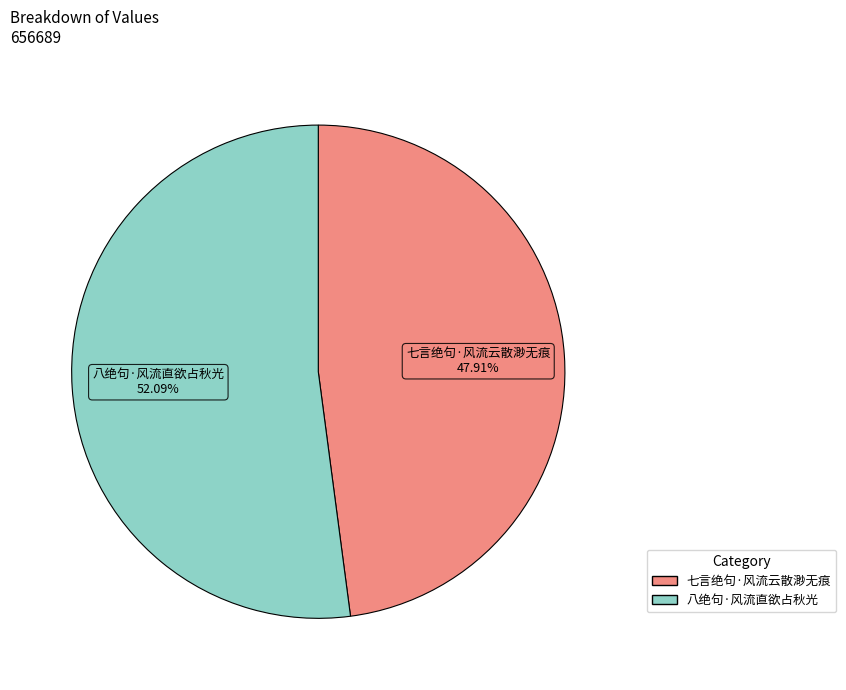

Between 七言绝句·风流云散渺无痕 and 八绝句·风流直欲占秋光, which is larger?

八绝句·风流直欲占秋光